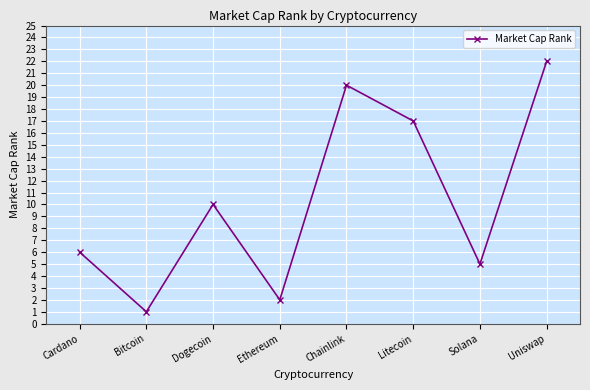

What value does the data have at Solana, to the nearest 5?

5